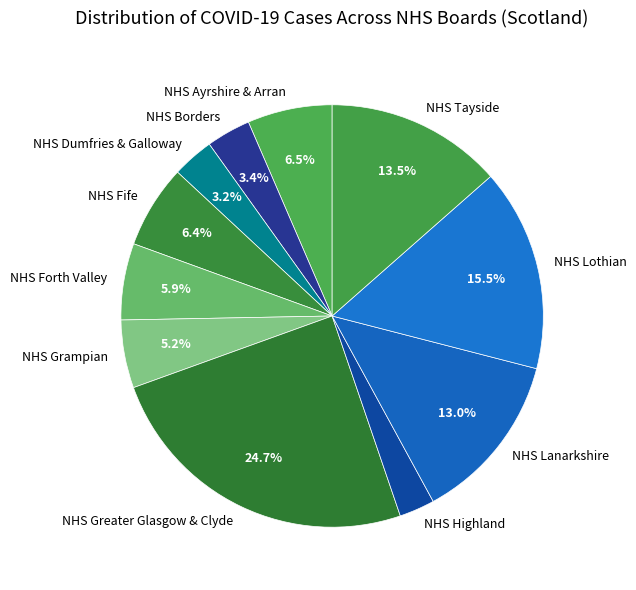

To the nearest percent, what is the difference between the NHS Fife and NHS Borders slice percentages?

3%